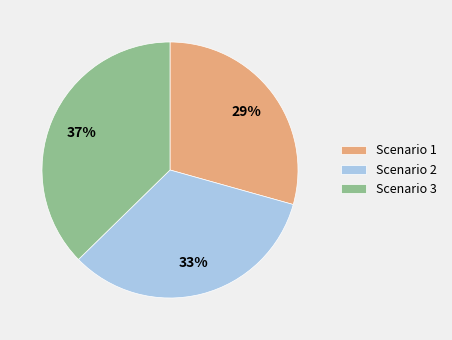

How many slices are in this pie chart?

3